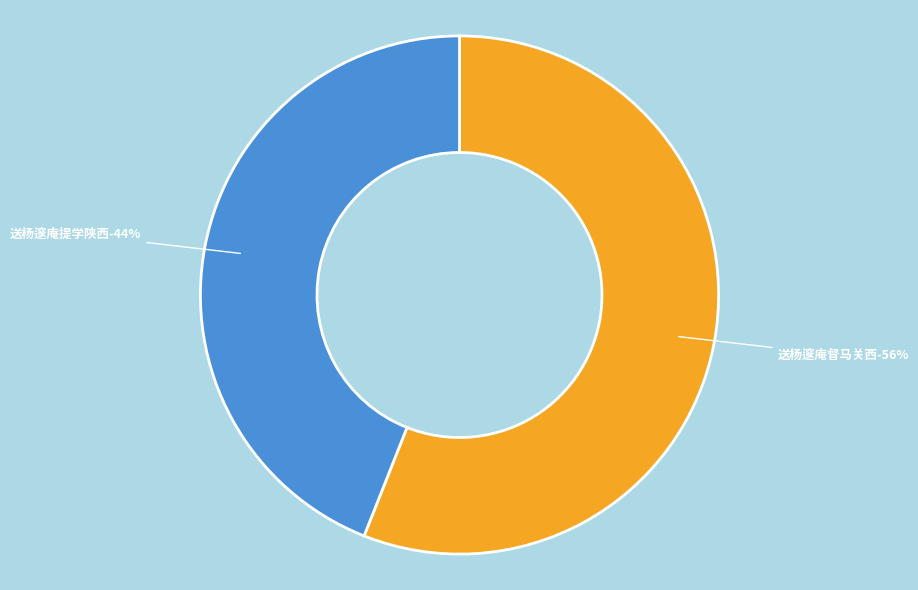

How many slices are in this pie chart?

2